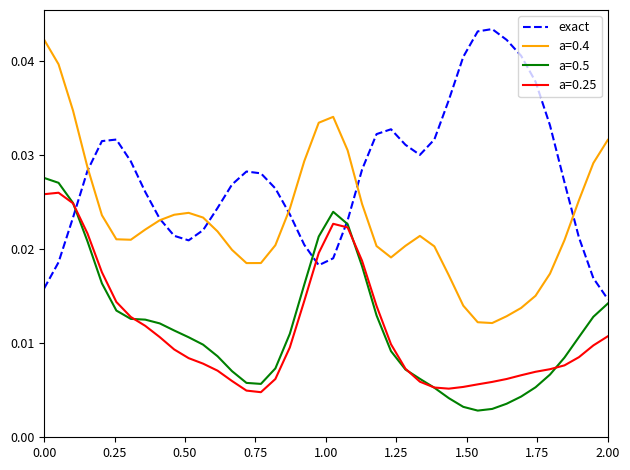

True or false: a=0.5 and a=0.4 cross at least once.

False